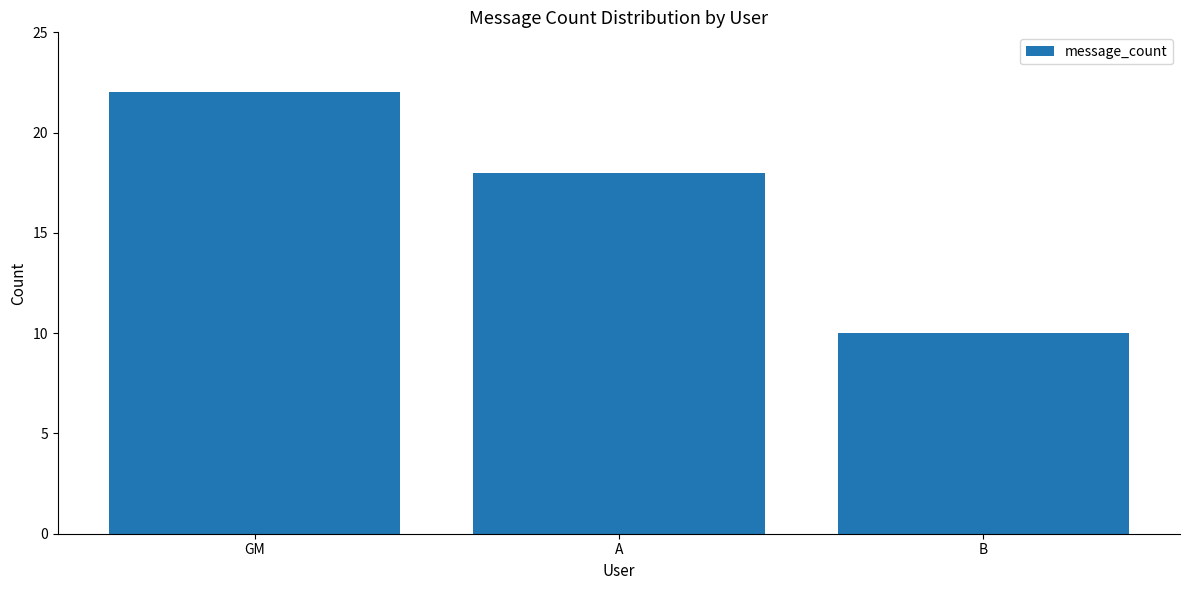

What is the smallest value displayed?

10